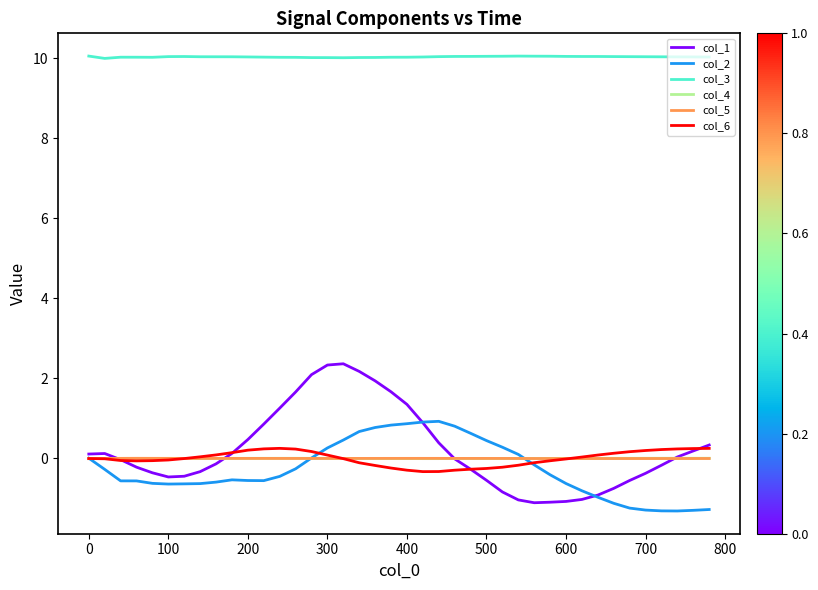

True or false: col_4 and col_3 cross at least once.

False